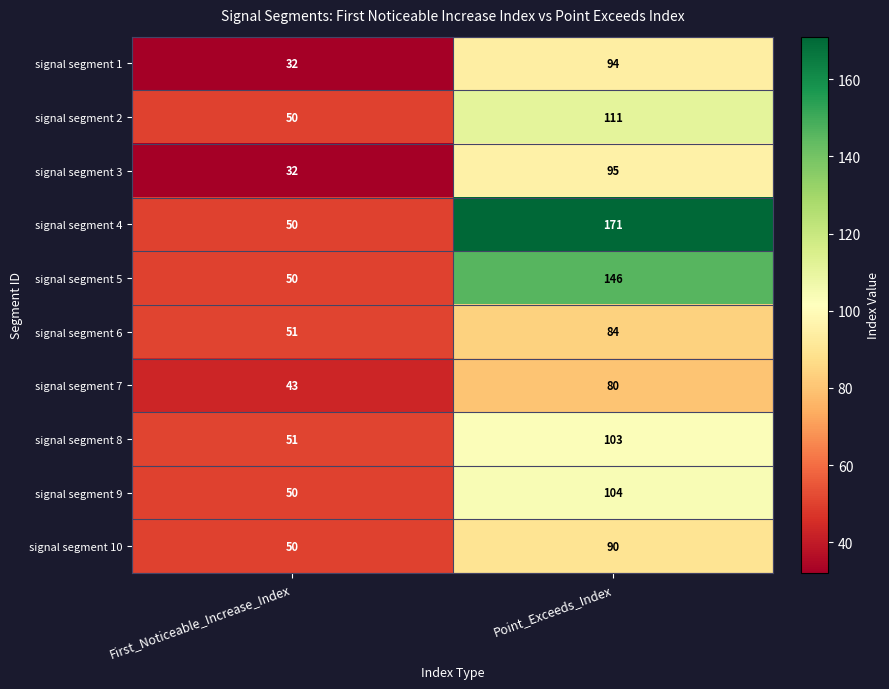

Which series has the largest total across all categories?

signal segment 4